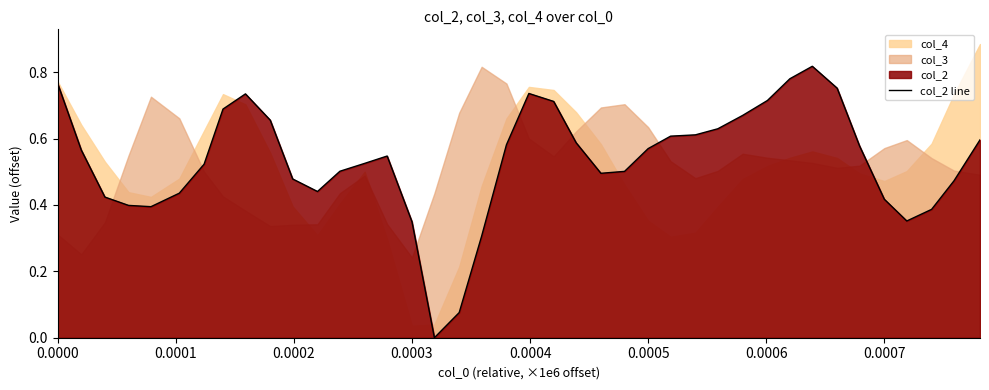

Reading right to left, extract all data points from this chart.

0.6	0.5	0.4	0.4	0.4	0.6	0.8	0.8	0.8	0.7	0.7	0.6	0.6	0.6	0.6	0.5	0.5	0.6	0.7	0.7	0.6	0.3	0.1	0.0	0.3	0.5	0.5	0.5	0.4	0.5	0.7	0.7	0.7	0.5	0.4	0.4	0.4	0.4	0.6	0.8